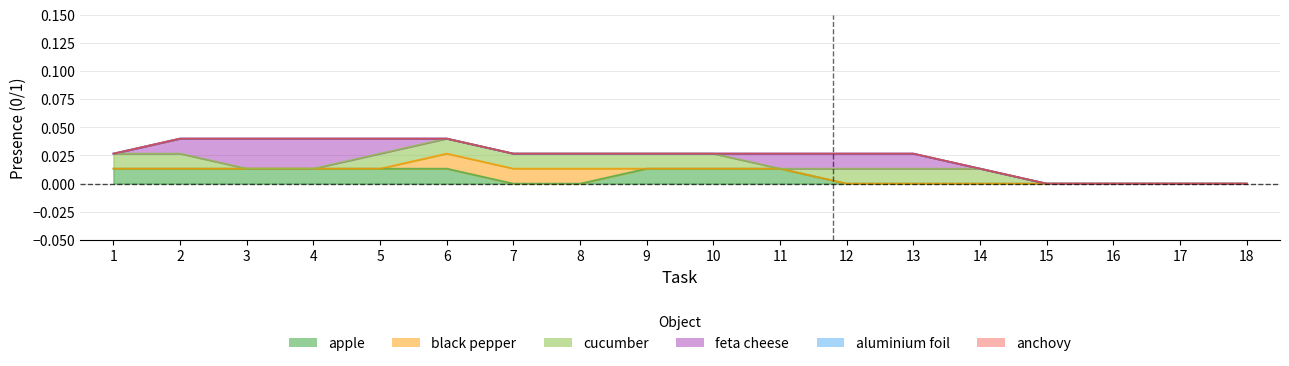

The black_pepper series shows 1 at 5. True or false?

False